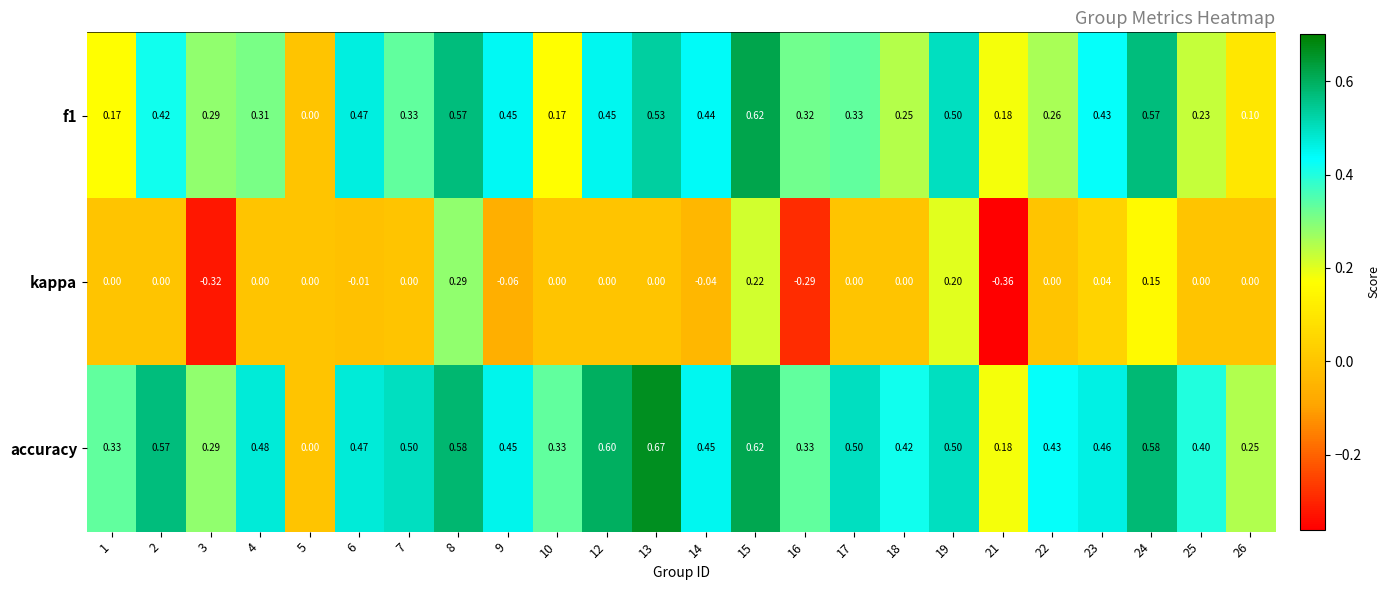

Is the value of accuracy at 16 greater than the value of kappa at 18?

Yes